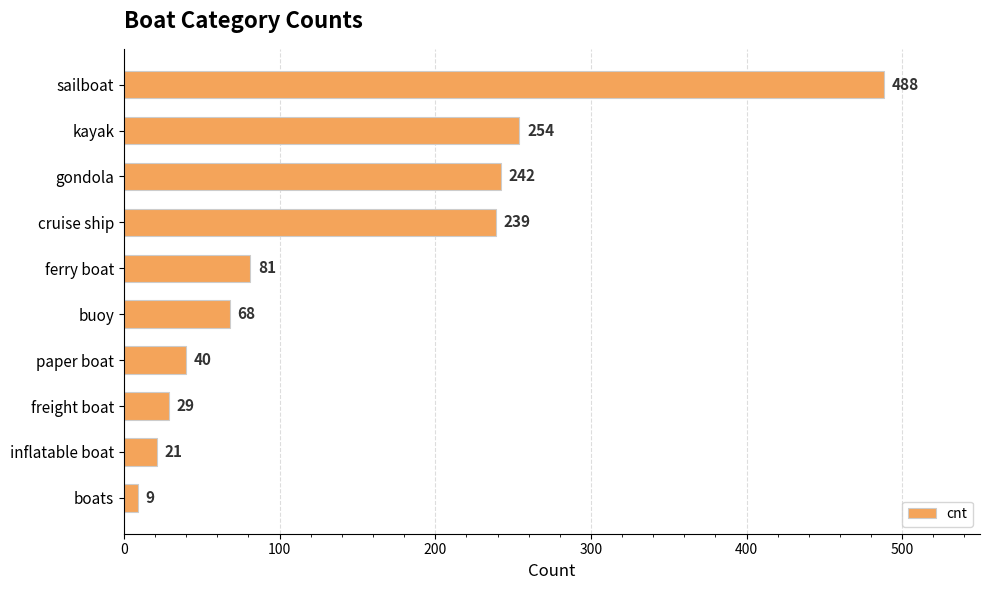

How many values are below 81?

5